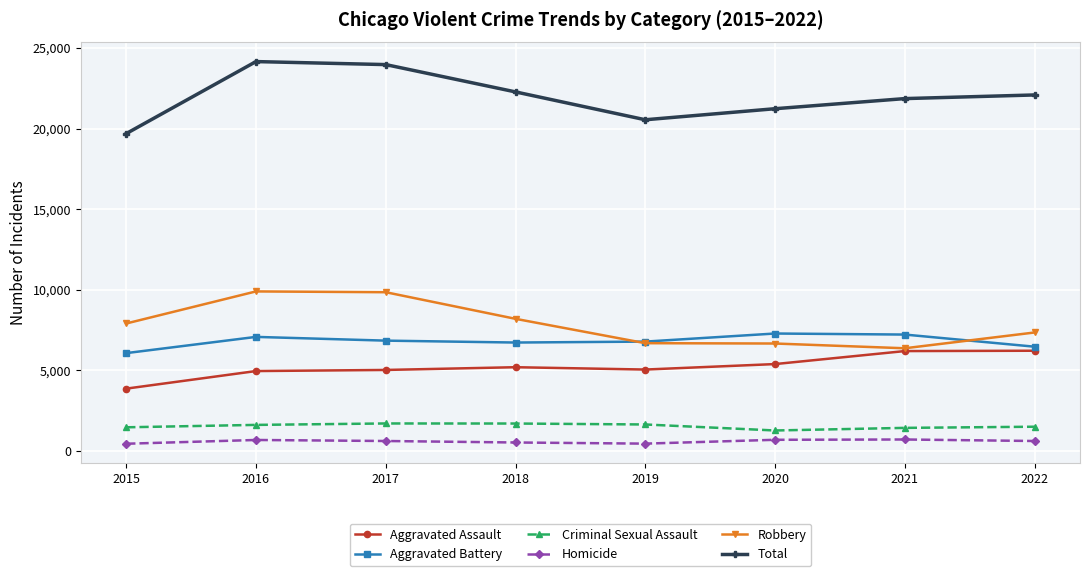

The value of Robbery at 2015 is 7895. True or false?

True